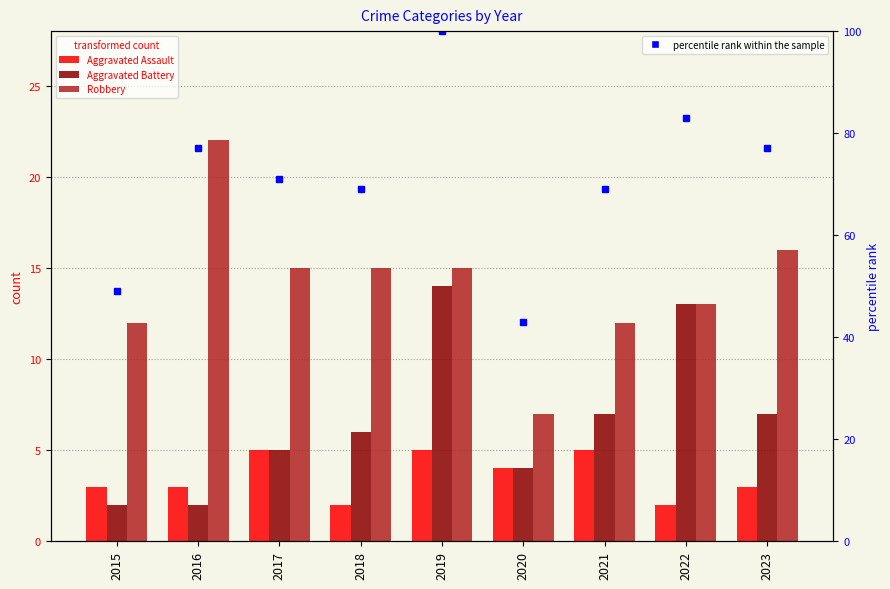

At which label does Robbery reach its peak?

2016